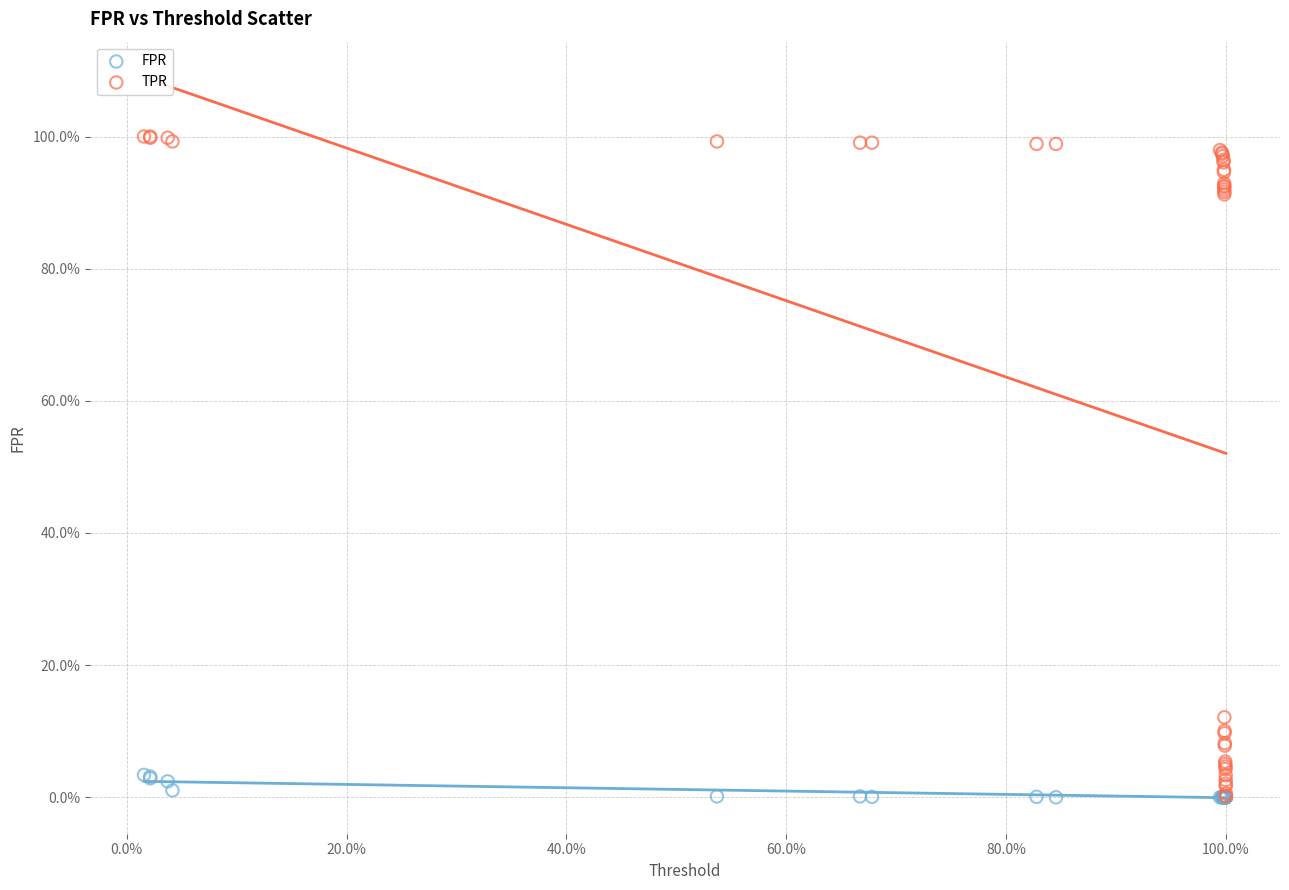

Which series reaches the maximum Y coordinate?

TPR